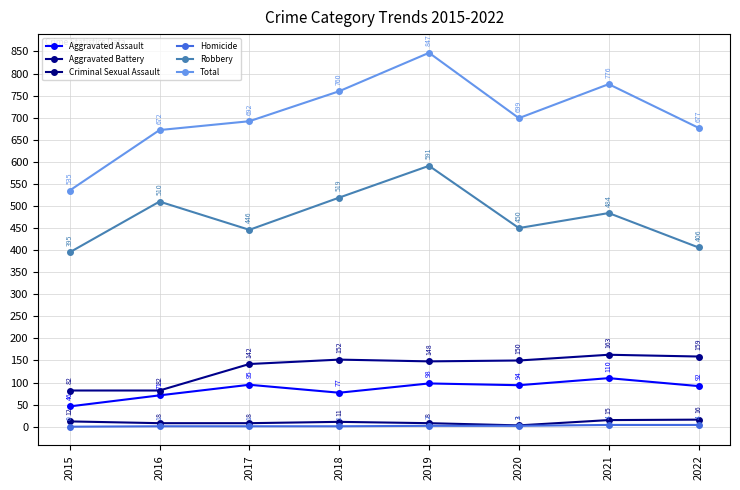

How many series are shown in this chart?

6